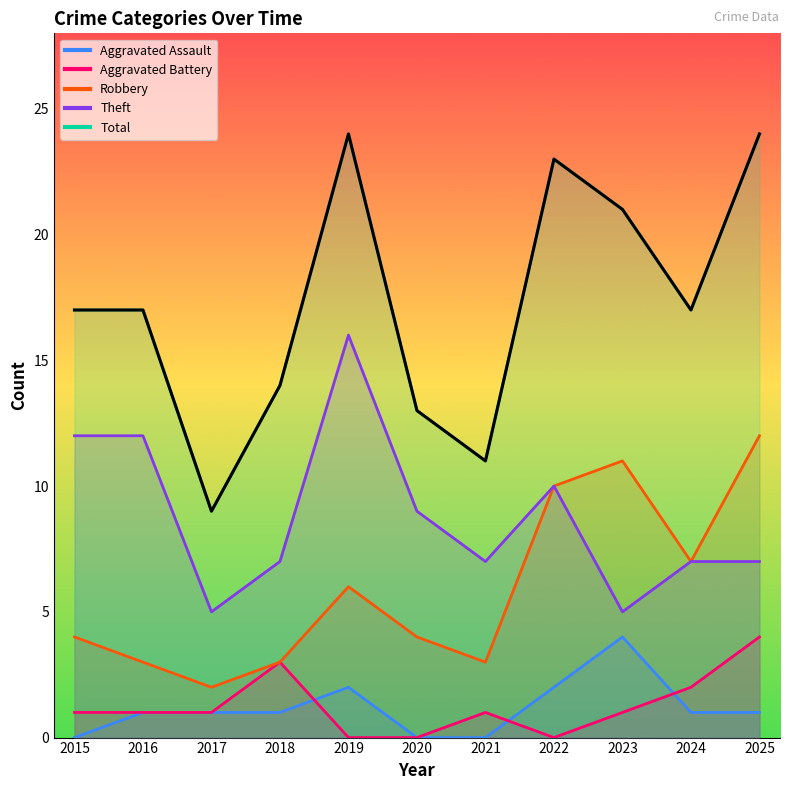

Is the value of Aggravated Assault at 2023 greater than the value of Total at 2016?

No